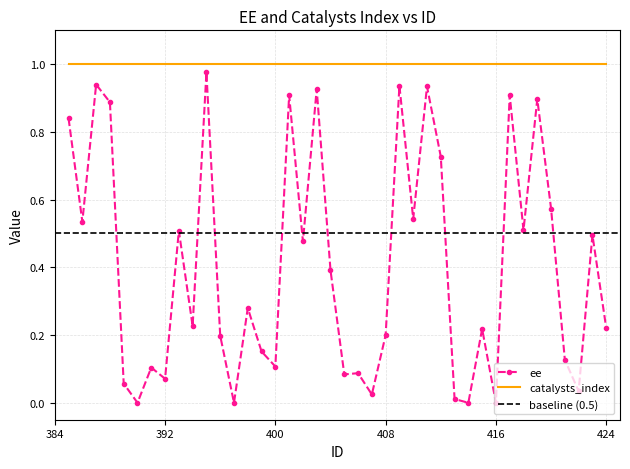

Is this an area chart (filled region under the line)?

No